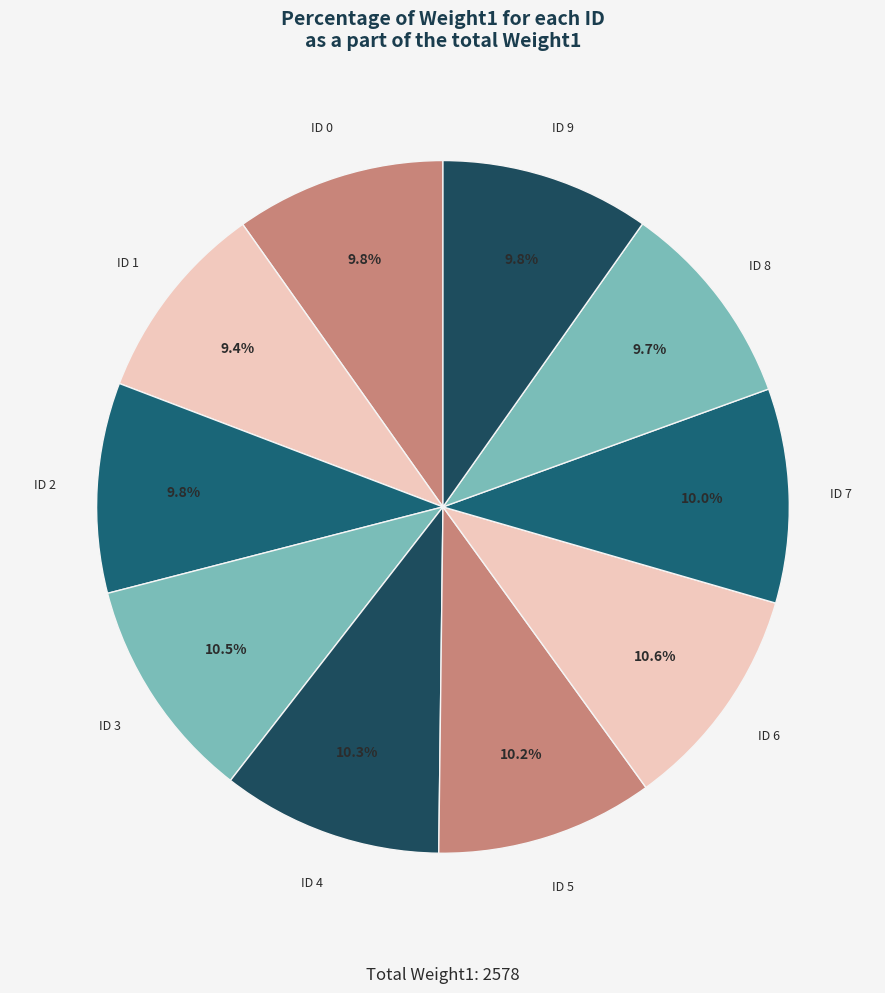

Which category has the biggest portion of the pie?

6